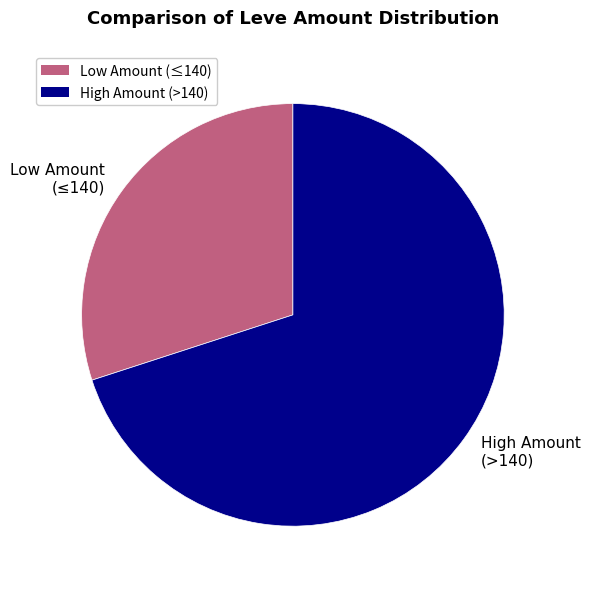

Is it true that High Amount (>140) is 58% of the pie?

False